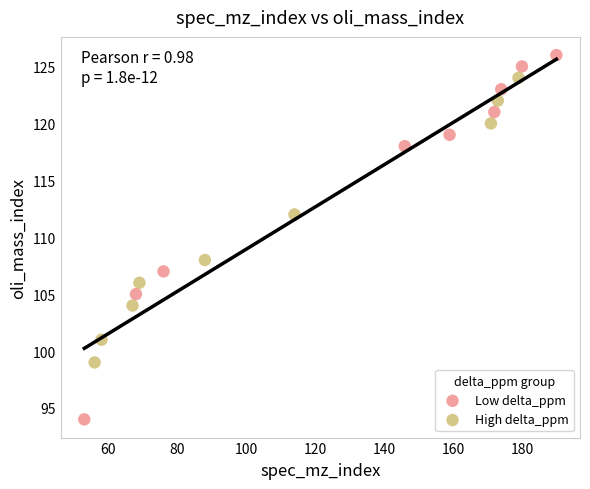

Which series reaches the minimum Y coordinate?

Low delta_ppm